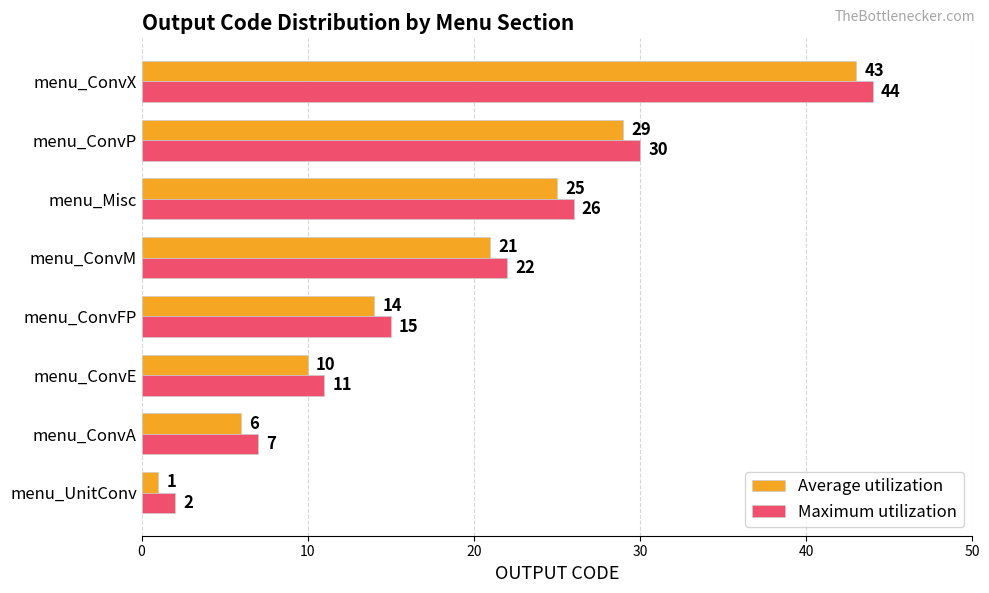

What is the smallest value displayed?

1